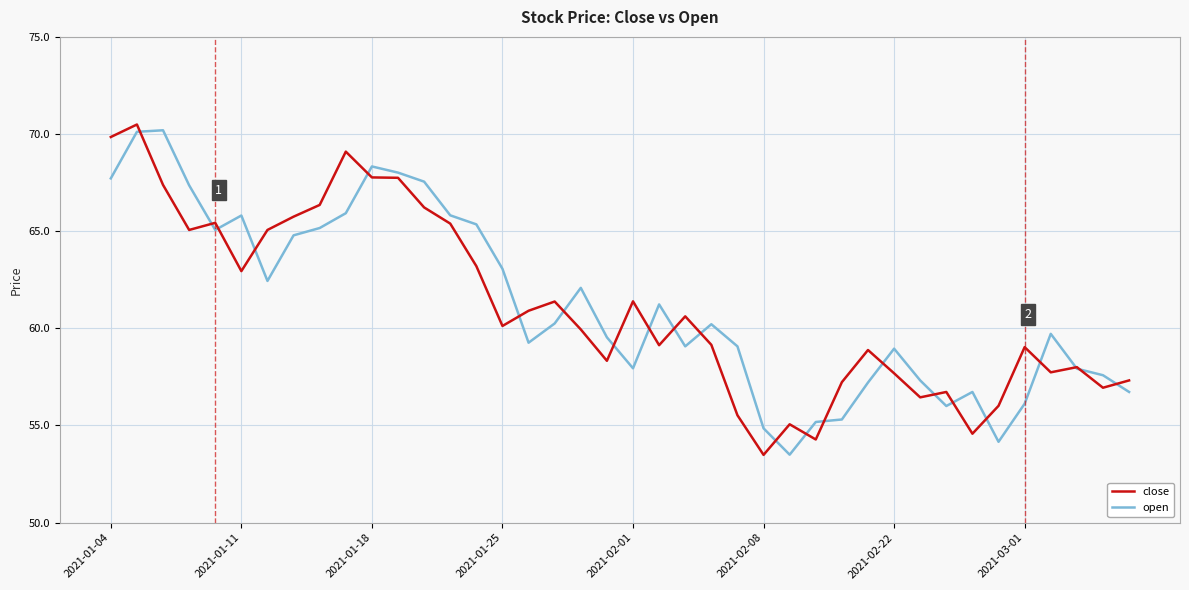

True or false: close has more than 0 interior local peaks.

True